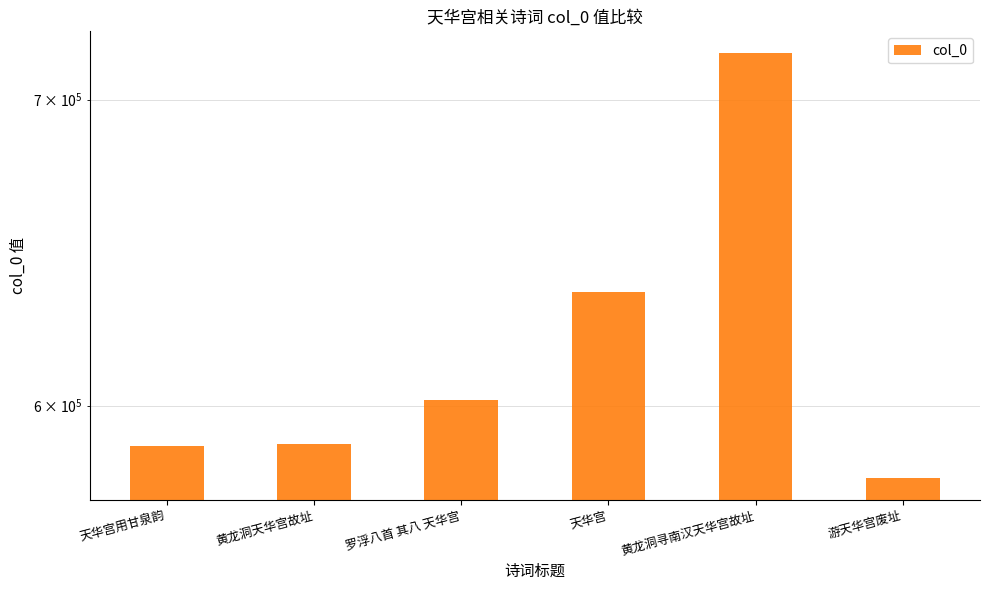

What is the label of the 4th bar from the left?

天华宫